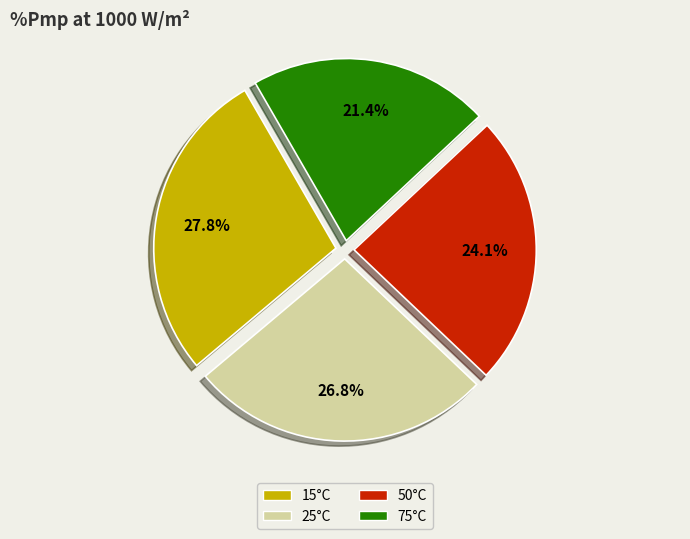

Which slice is the largest?

15°C